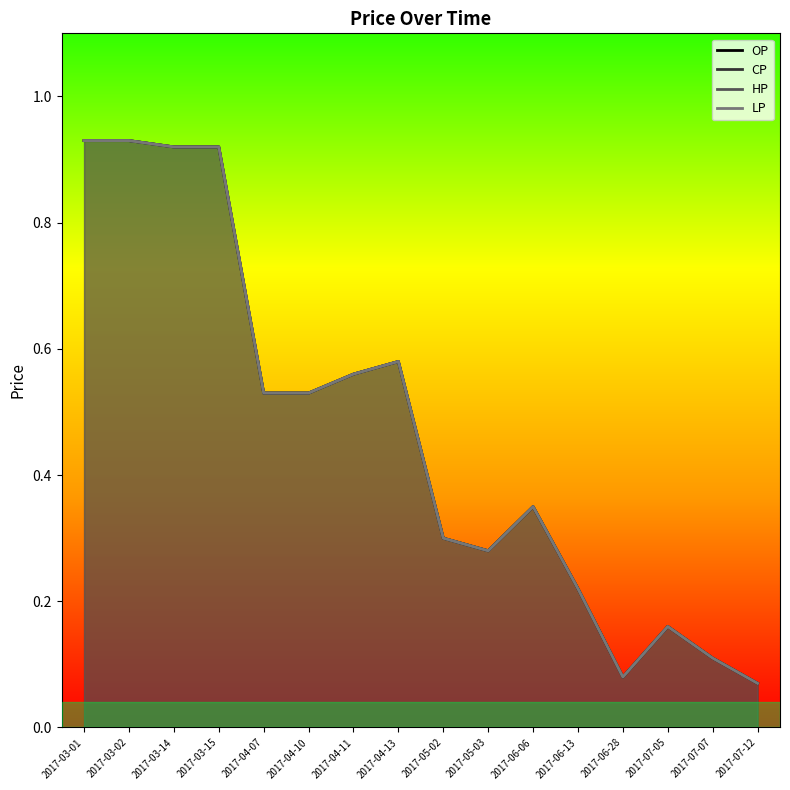

At which category is the sum across all series the highest?

2017-03-01